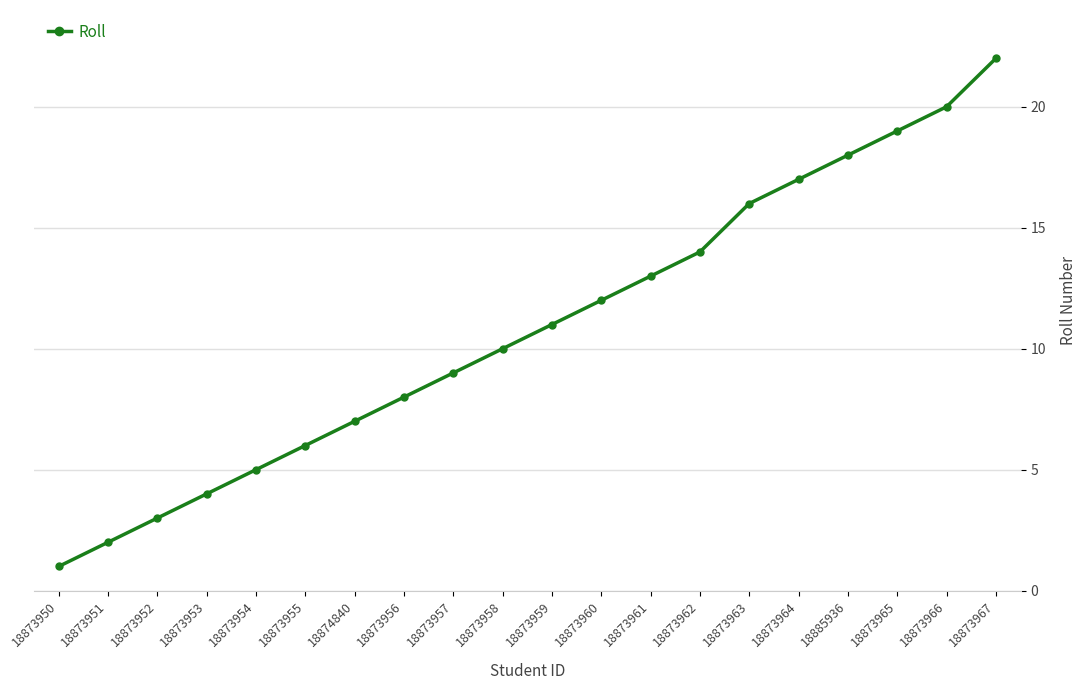

True or false: the data has more than 2 interior local peaks.

False